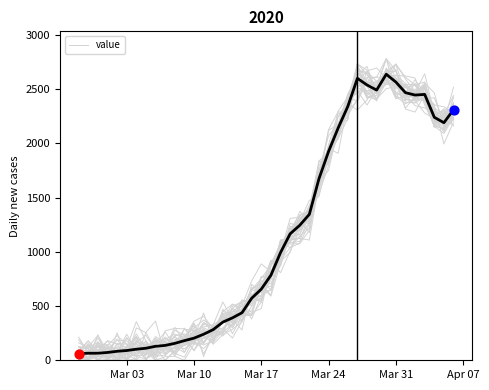

The value of value at Mar 03 is 90. True or false?

True